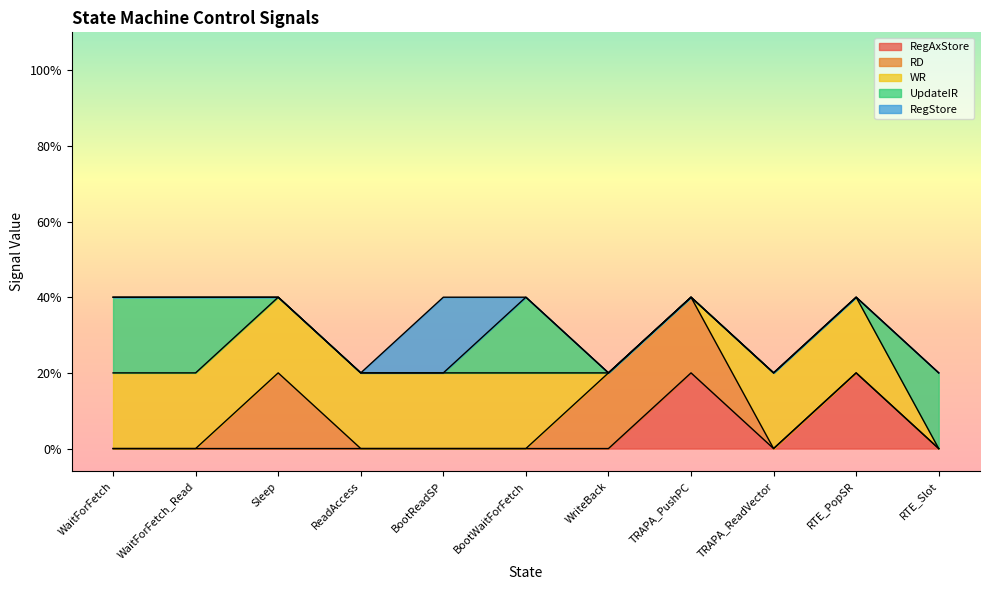

True or false: RD has more than 0 points higher than both neighbors.

True